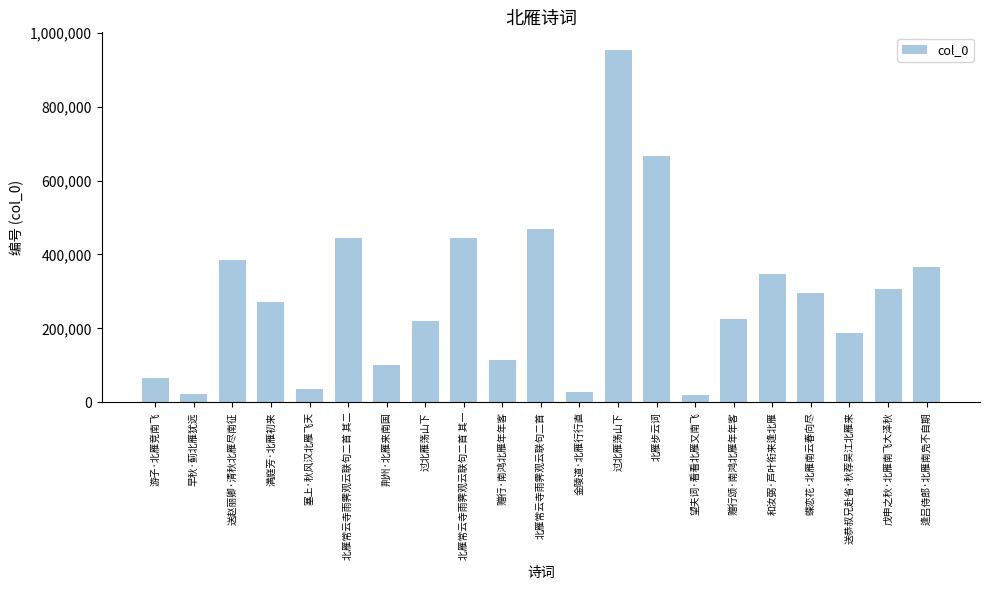

List the labels in order of value, smallest first.

望夫词·看看北雁又南飞, 早秋·蓟北雁犹远, 金陵道·北雁行行直, 塞上·秋风汉北雁飞天, 游子·北雁竞南飞, 荆州·北雁来南国, 赠行·南鸿北雁年年客, 送恭叔兄赴省·秋荐吴江北雁来, 过北雁荡山下, 赠行颂·南鸿北雁年年客, 满庭芳·北雁初来, 蝶恋花·北雁南云春向尽, 戊申之秋·北雁南飞大泽秋, 和汝弼·芦叶衔来逢北雁, 逢吕侍郎·北雁南凫不自期, 送赵丽卿·清秋北雁尽南征, 北雁常云寺雨霁观云联句二首 其一, 北雁常云寺雨霁观云联句二首 其二, 北雁常云寺雨霁观云联句二首, 北雁步云词, 过北雁荡山下